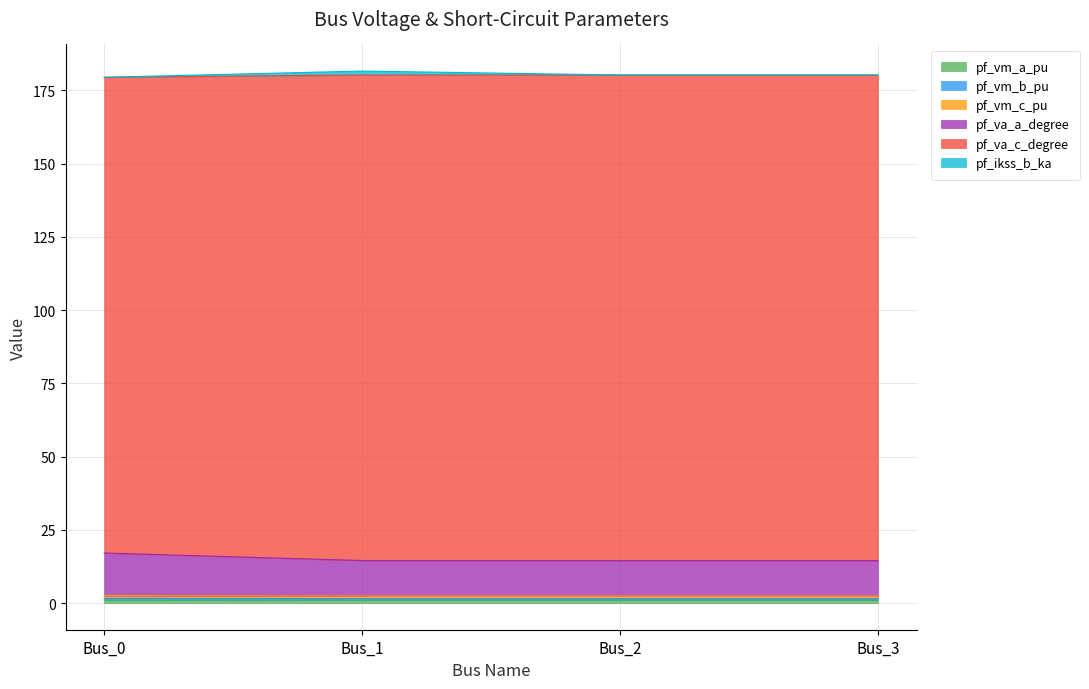

Does the chart display data point markers on the line(s)?

No